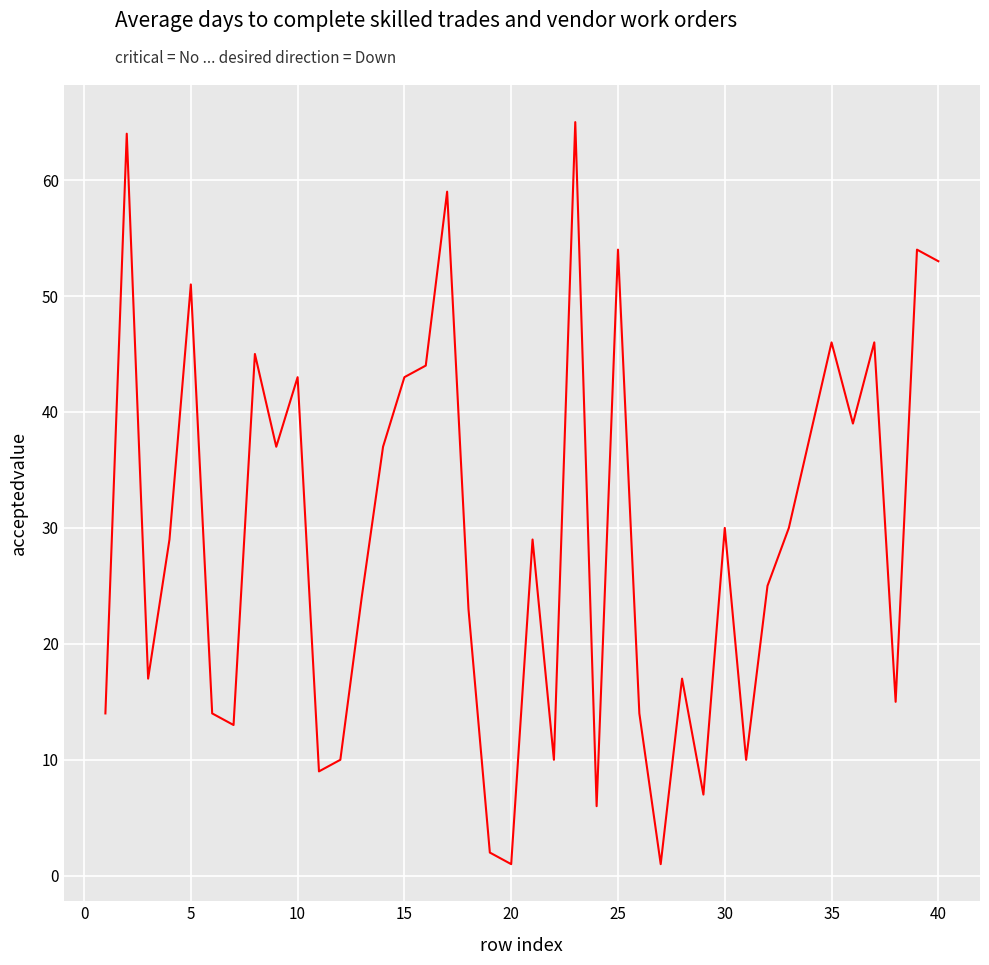

How many interior local valleys (lower than both neighbors) does the data have?

12